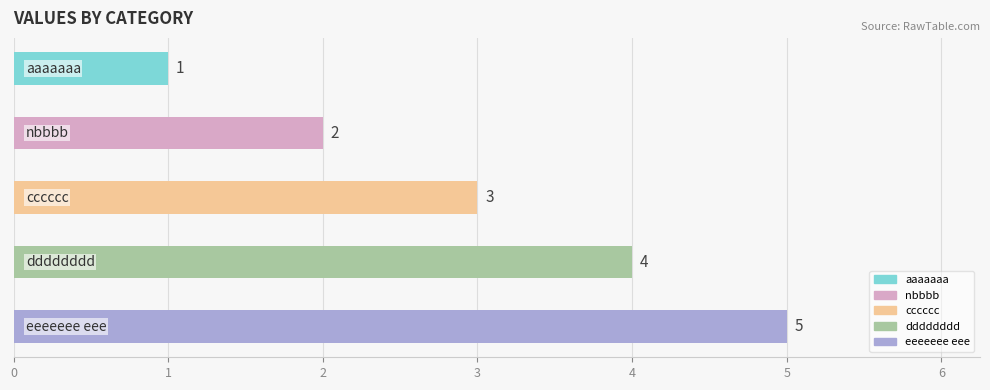

How many values are between 2 and 4?

3